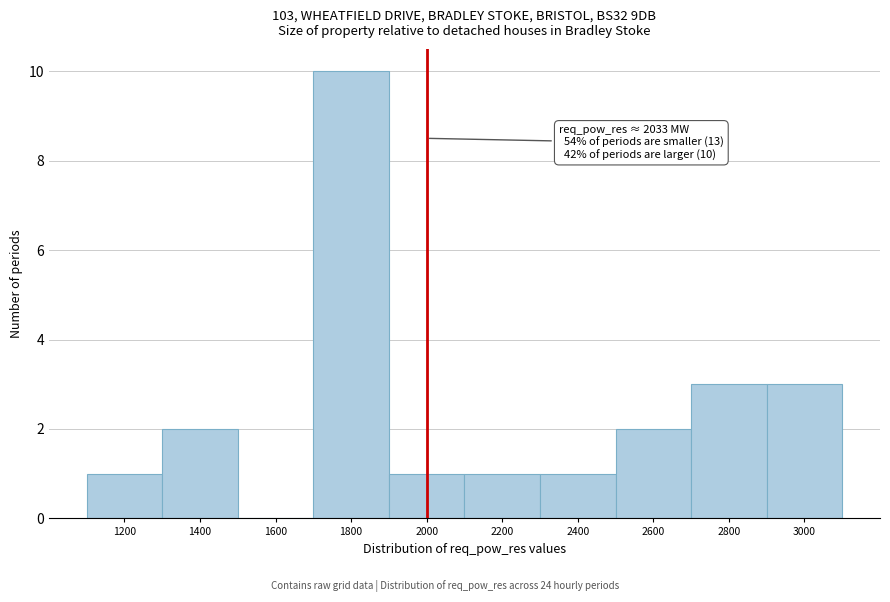

Reading right to left, what are all the values shown in this chart?

3000=3	2800=3	2600=2	2400=1	2200=1	2000=1	1800=10	1600=0	1400=2	1200=1